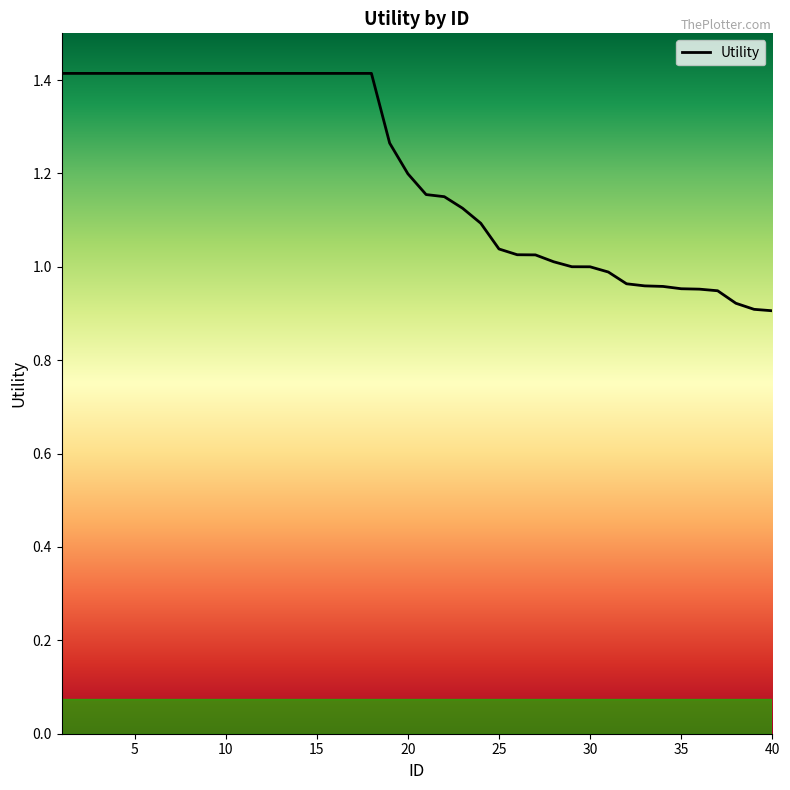

What is the greatest value displayed?

1.4